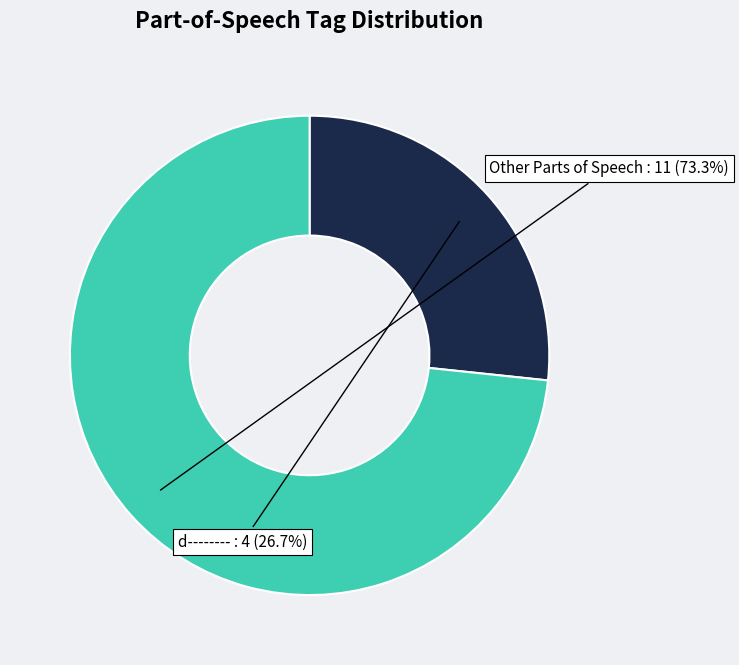

Is there any slice that represents more than half of the pie?

Yes